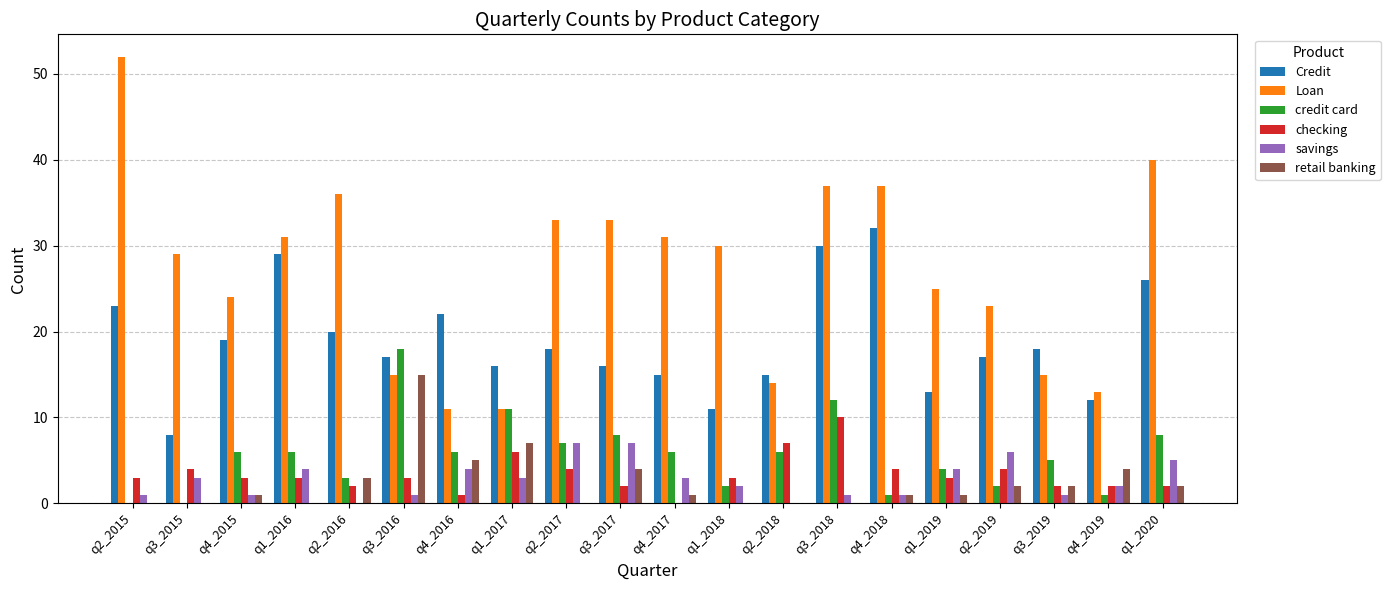

Which series has the largest total across all categories?

Loan